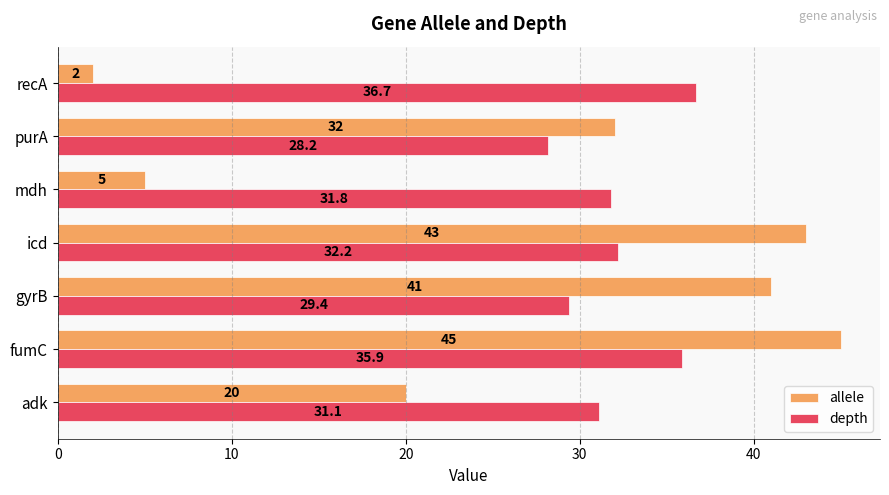

What is the sum of all allele values?

188.0